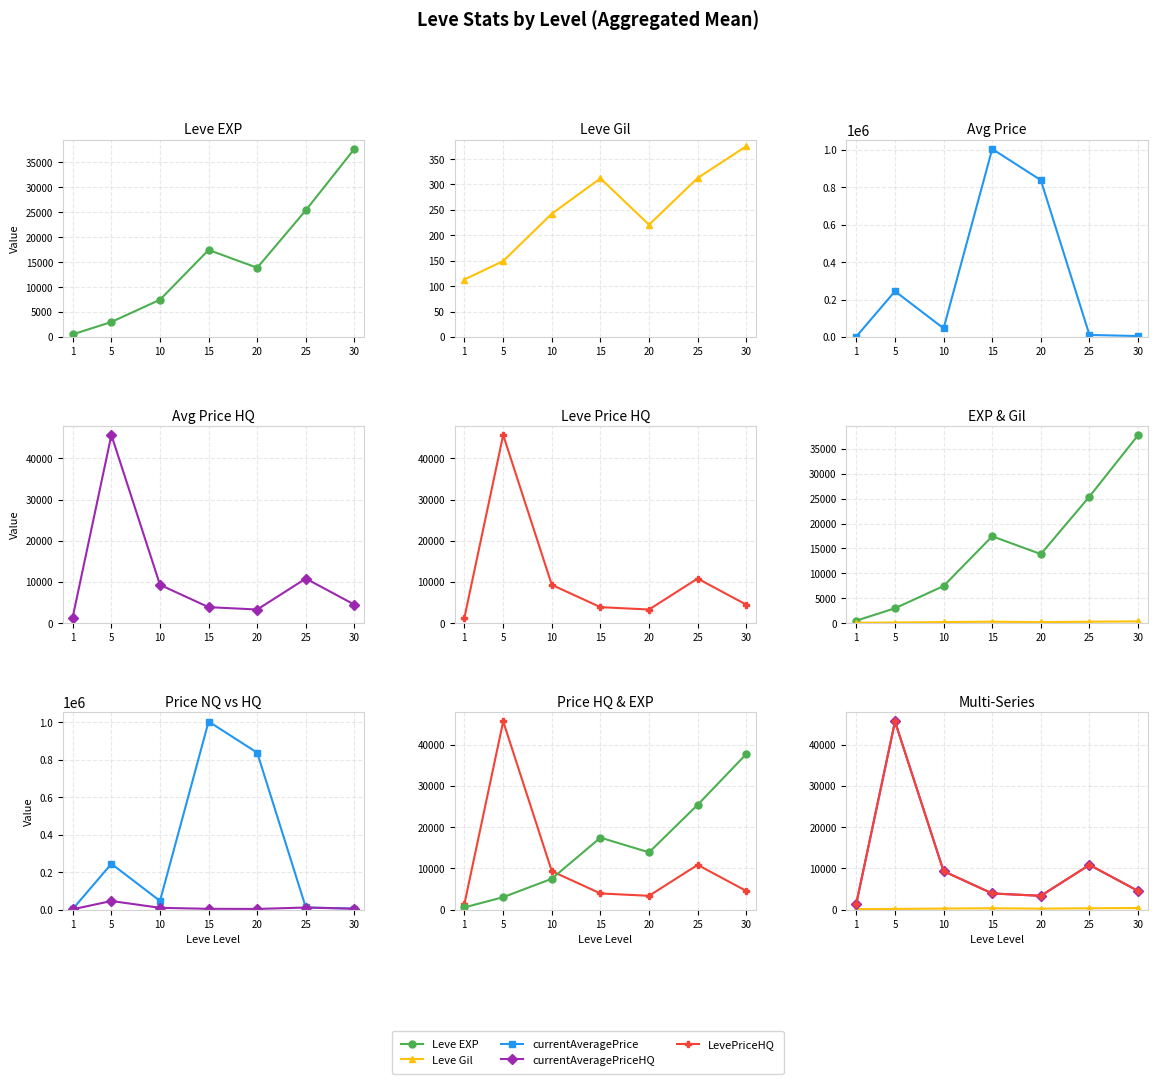

In currentAveragePriceHQ, how many points are lower than both neighbors (excluding endpoints)?

1